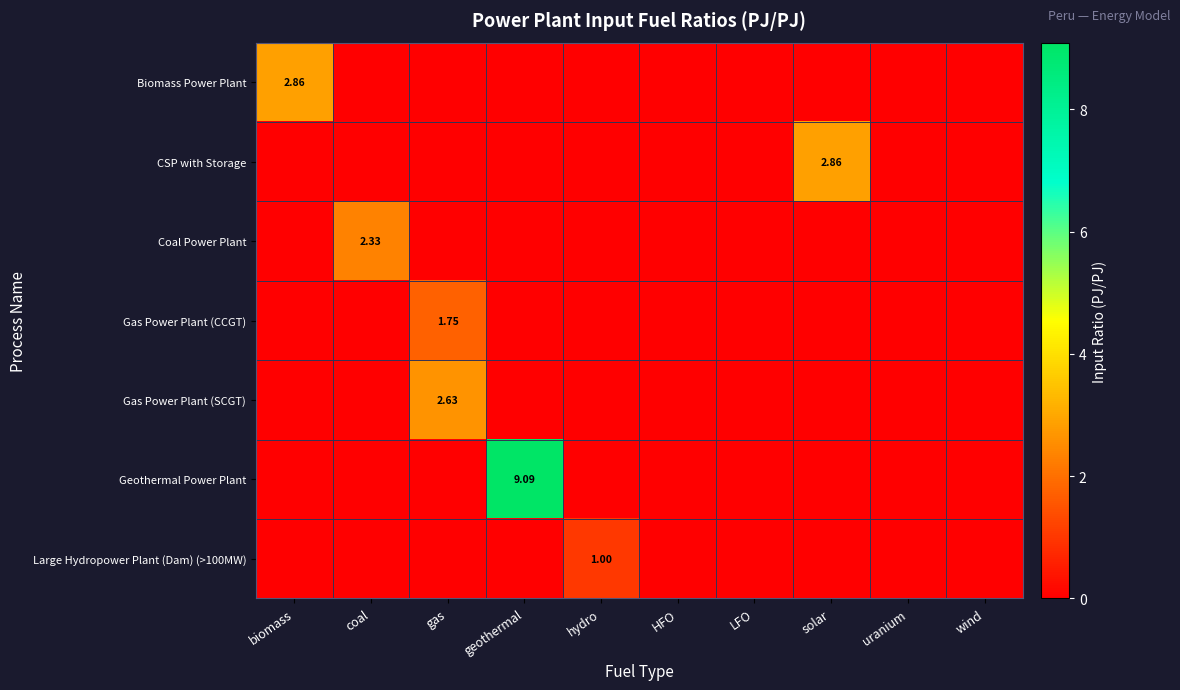

How many positive values does the Coal Power Plant series have?

1